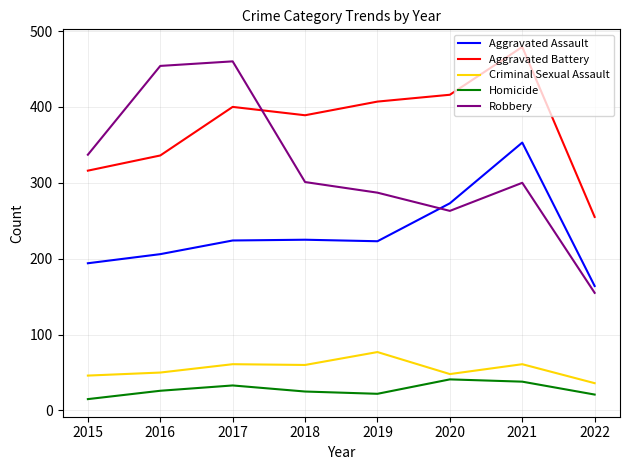

Which series has the largest total across all categories?

Aggravated Battery